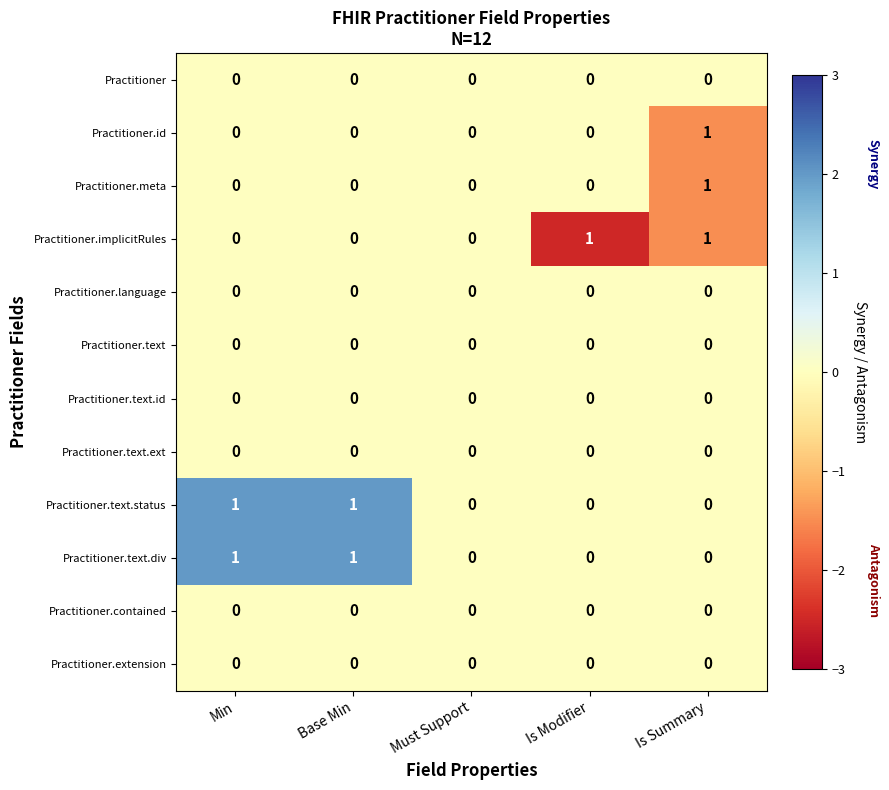

Is the value of Practitioner.id at Is Summary greater than the value of Practitioner.contained at Must Support?

Yes